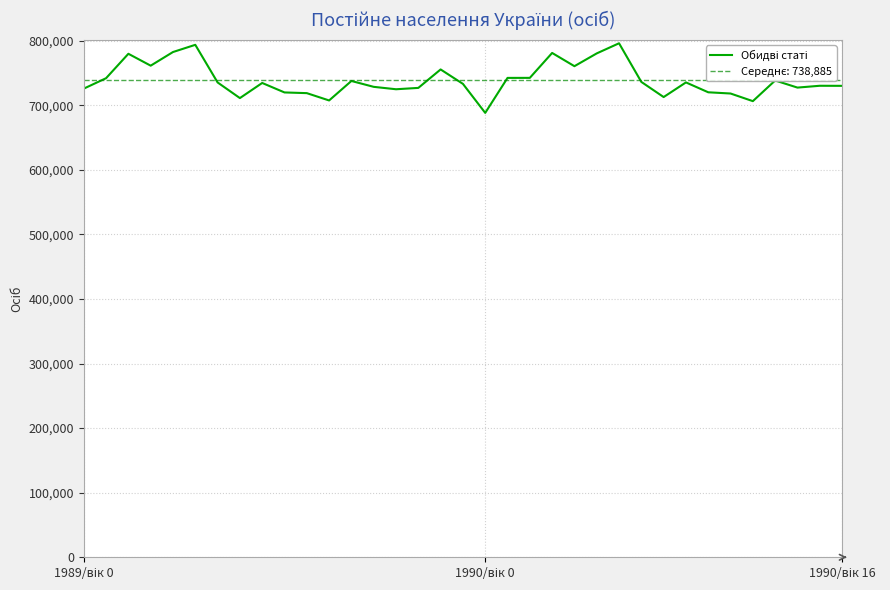

What is the average value?

738886